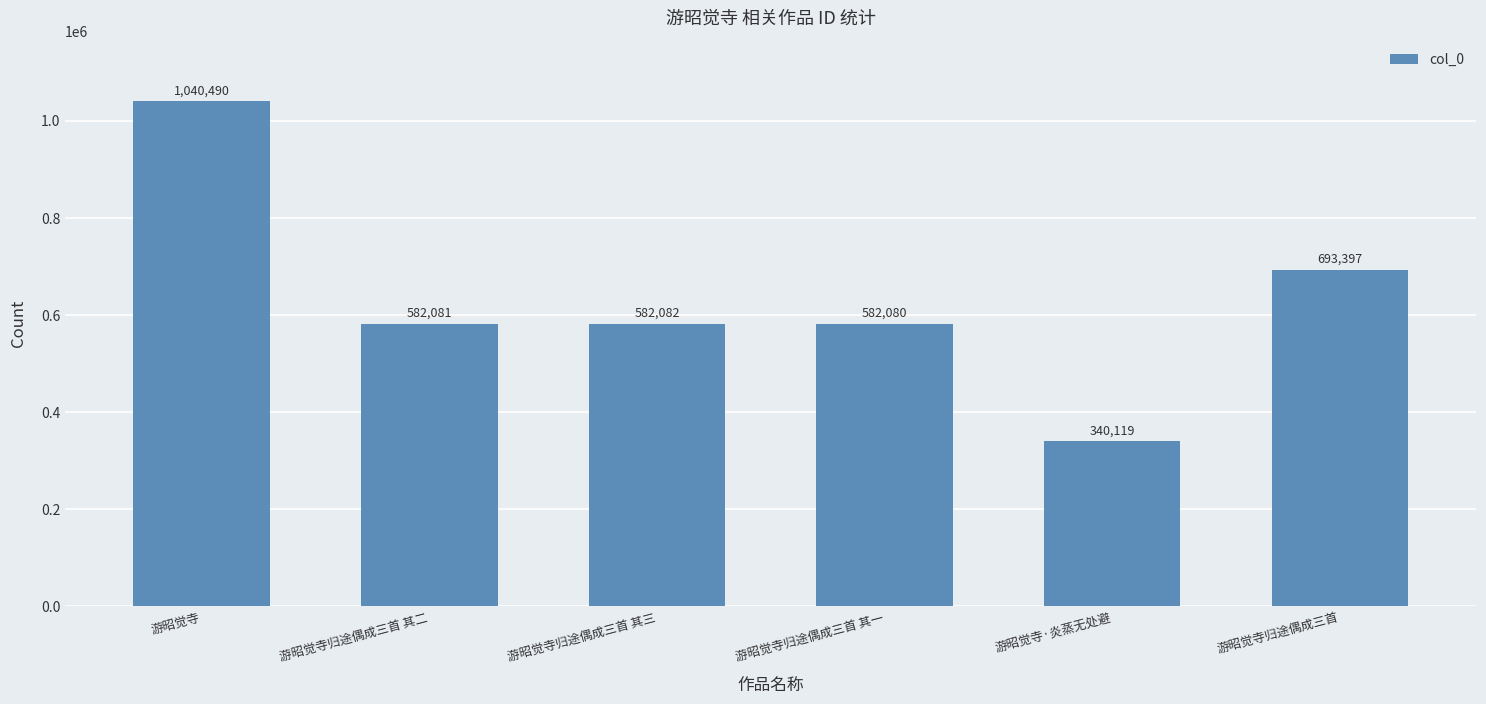

At which category does the chart reach its minimum across all series?

游昭觉寺·炎蒸无处避